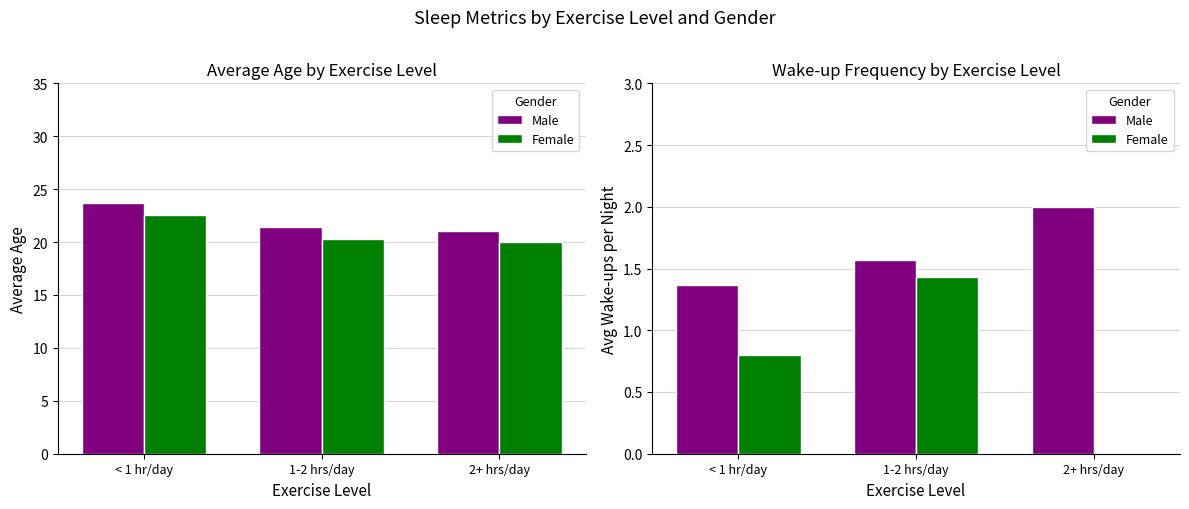

How many Male values are between 1 and 2?

3